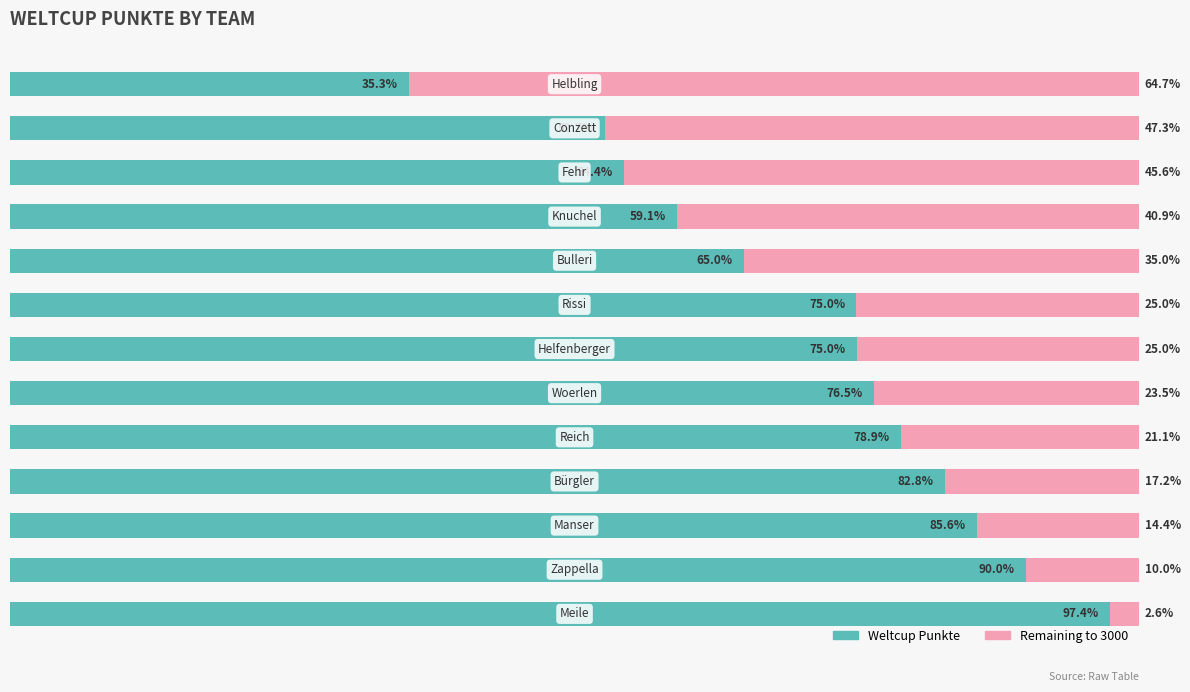

Which series has the widest spread of values?

Remaining to 3000